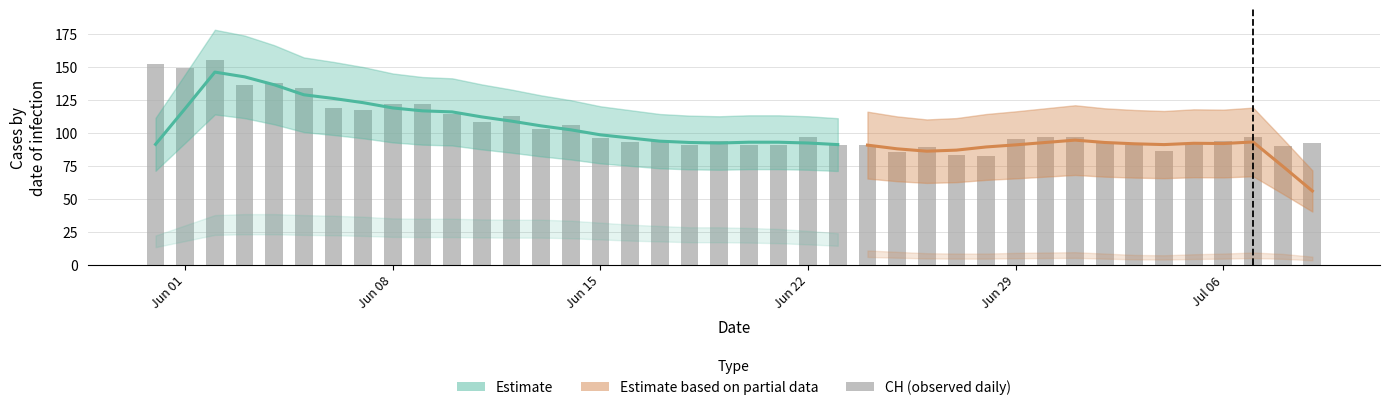

Are the bars horizontal?

No